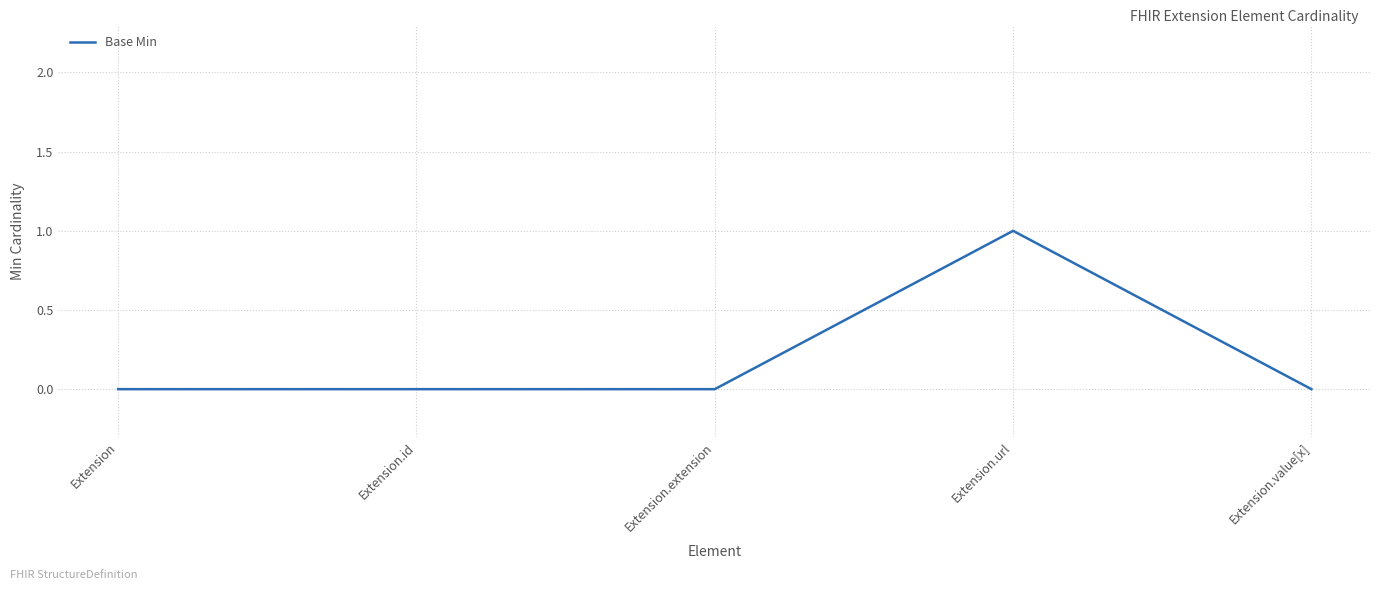

Reading left to right, what are all the values shown in this chart?

Extension=0	Extension.id=0	Extension.extension=0	Extension.url=1	Extension.value[x]=0